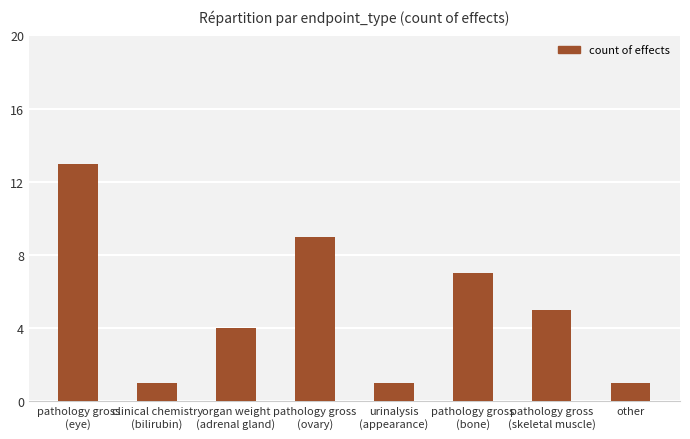

At which label does the data first exceed 5?

pathology gross
(eye)